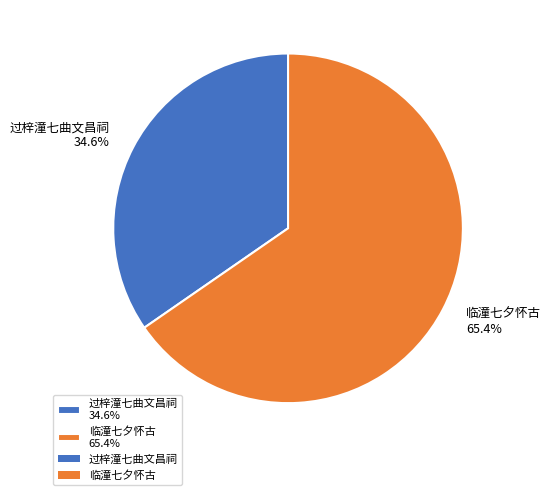

To the nearest percent, what is the difference between the largest and smallest slice percentages?

31%